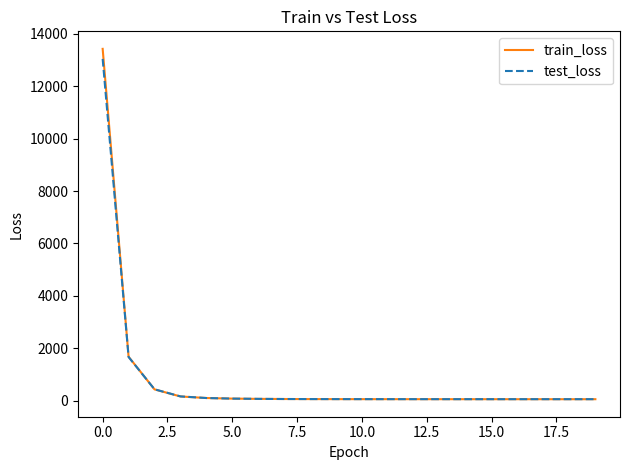

Which series has the widest spread of values?

train_loss